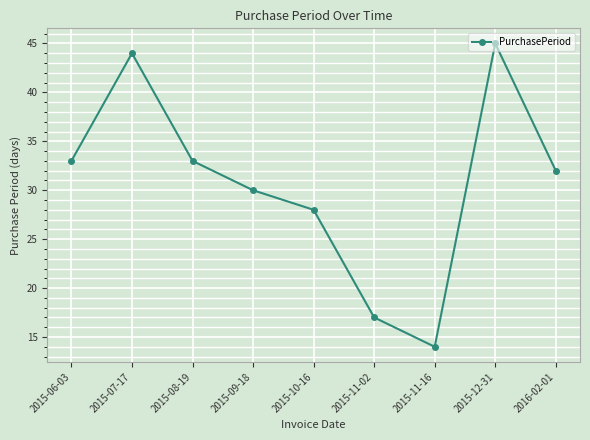

Where is the first local maximum?

2015-07-17